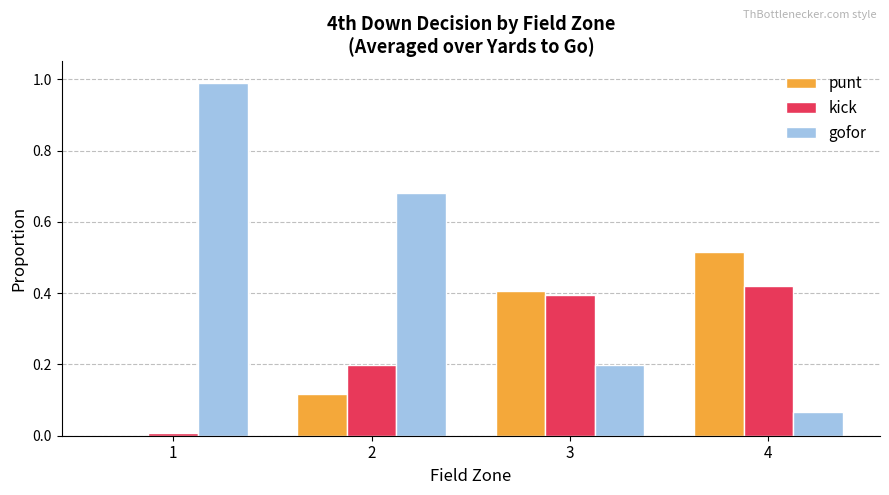

What is the sum of all gofor values?

1.9